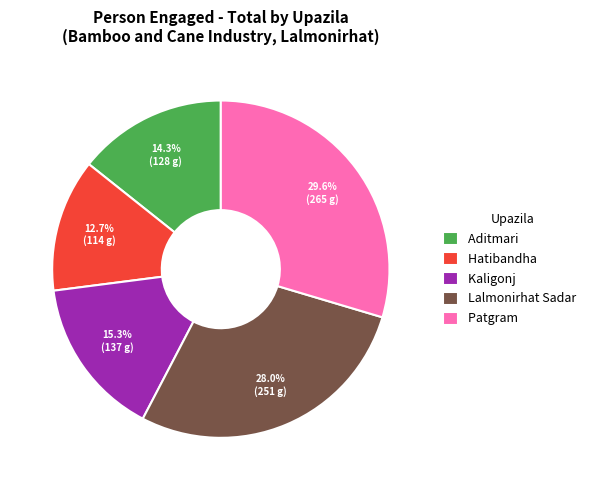

What is the total percentage of Aditmari and Hatibandha?

27.0%